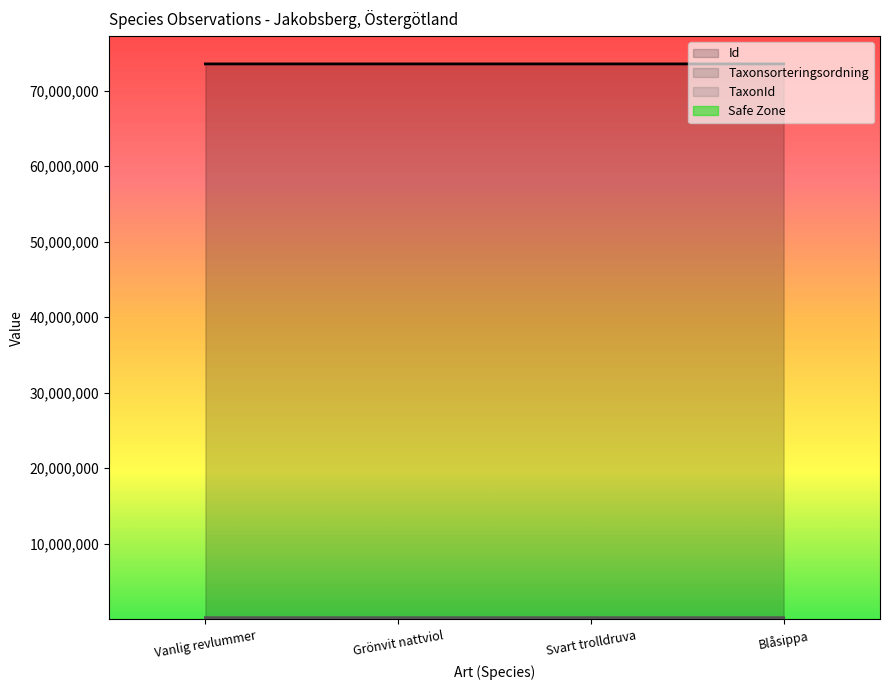

What is the sum of the Id values at Blåsippa and Grönvit nattviol?

147052722